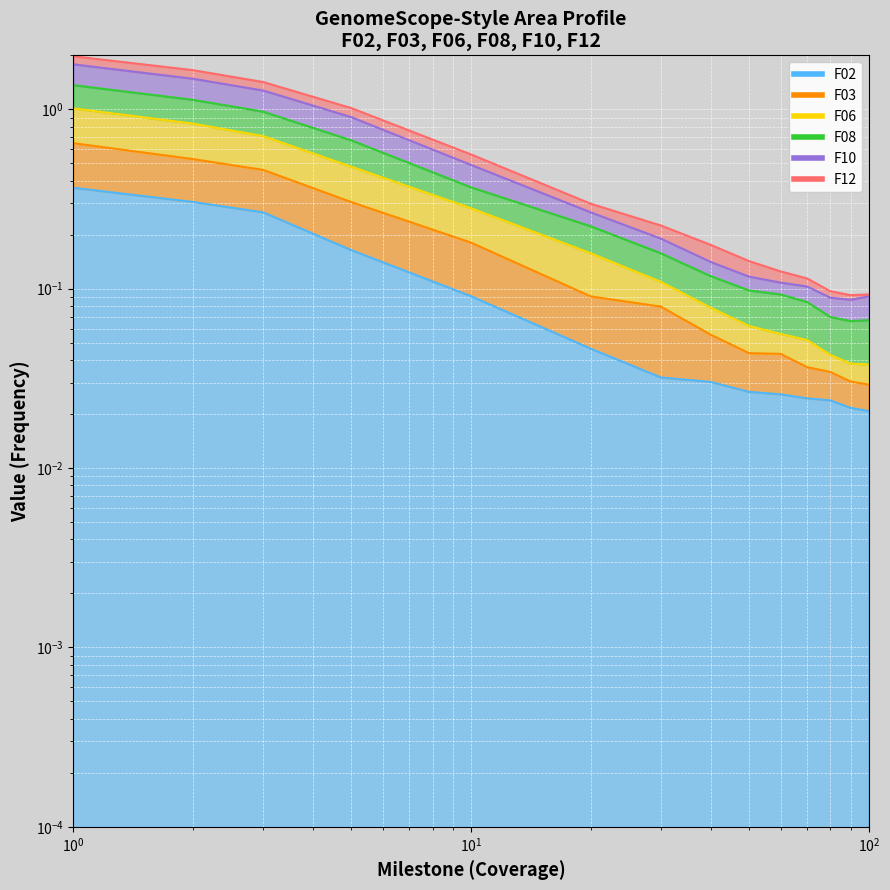

True or false: F08 has a value of 0.1 at 60.

True